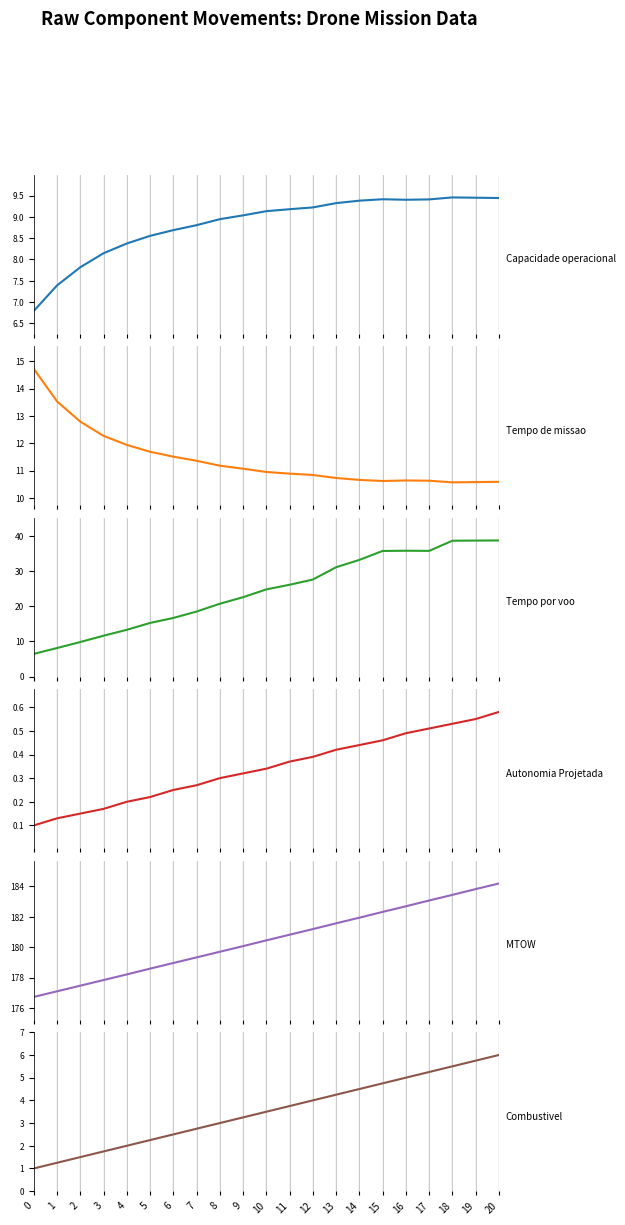

List the labels in order of MTOW [kg] value, largest first.

20, 19, 18, 17, 16, 15, 14, 13, 12, 11, 10, 9, 8, 7, 6, 5, 4, 3, 2, 1, 0